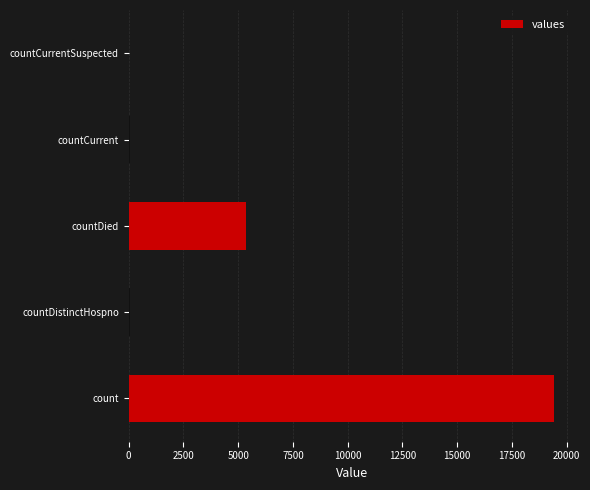

What is the average value?

4975